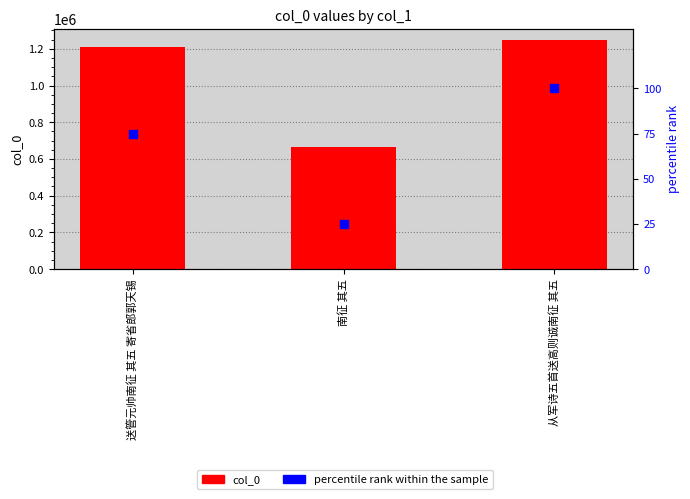

Which series reaches the maximum Y coordinate?

col_0